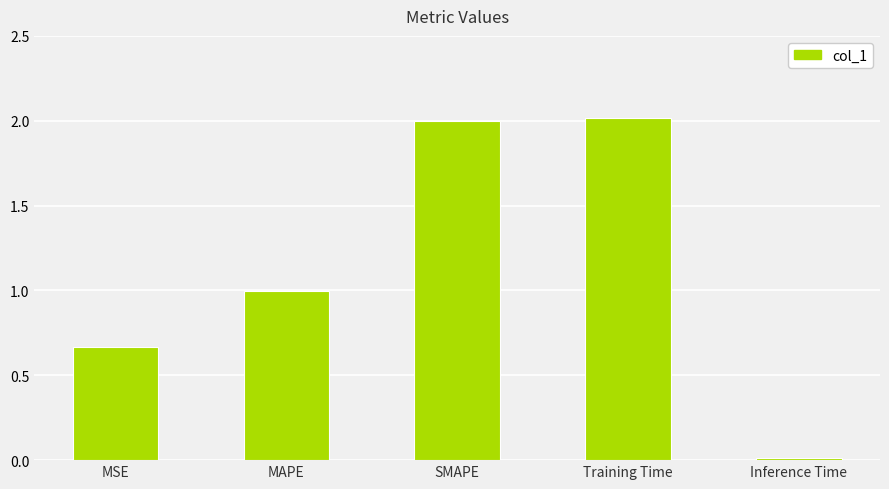

What is the sum of the values at MSE and Training Time?

2.7